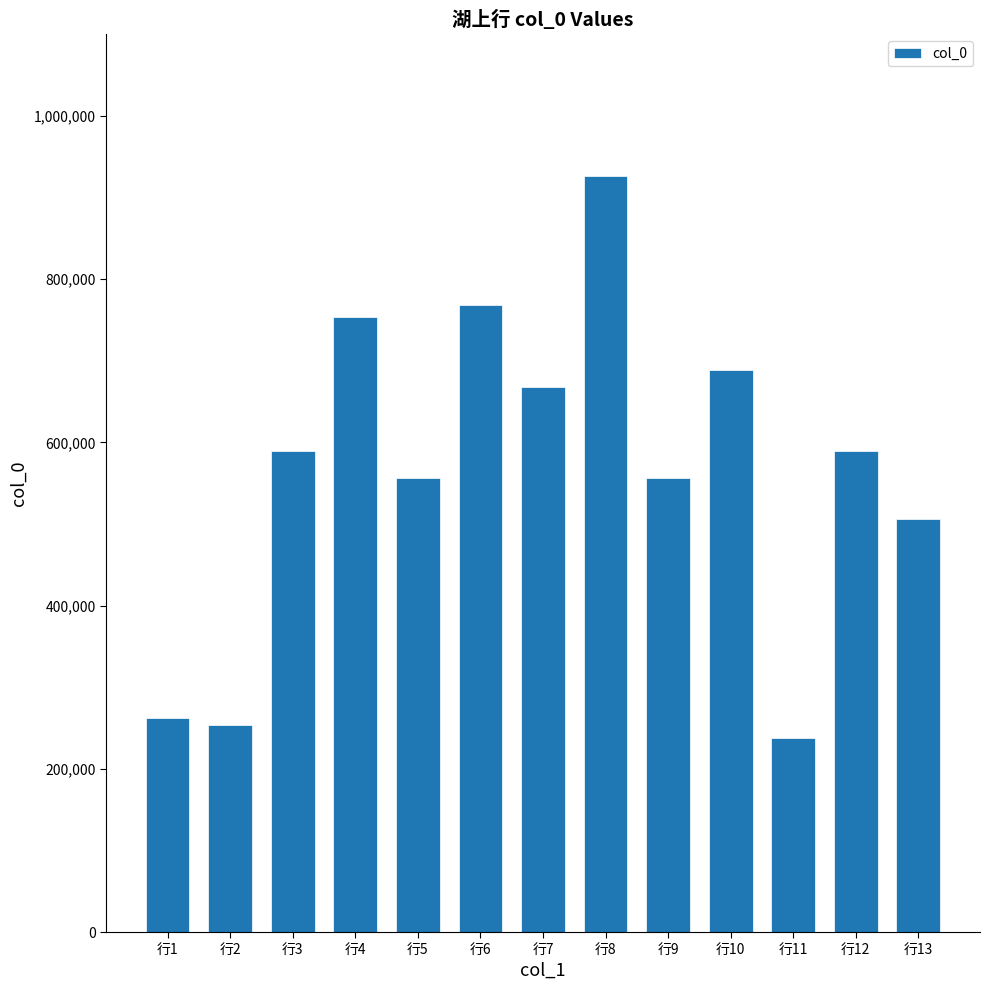

Which label corresponds to the smallest value in the chart?

行11